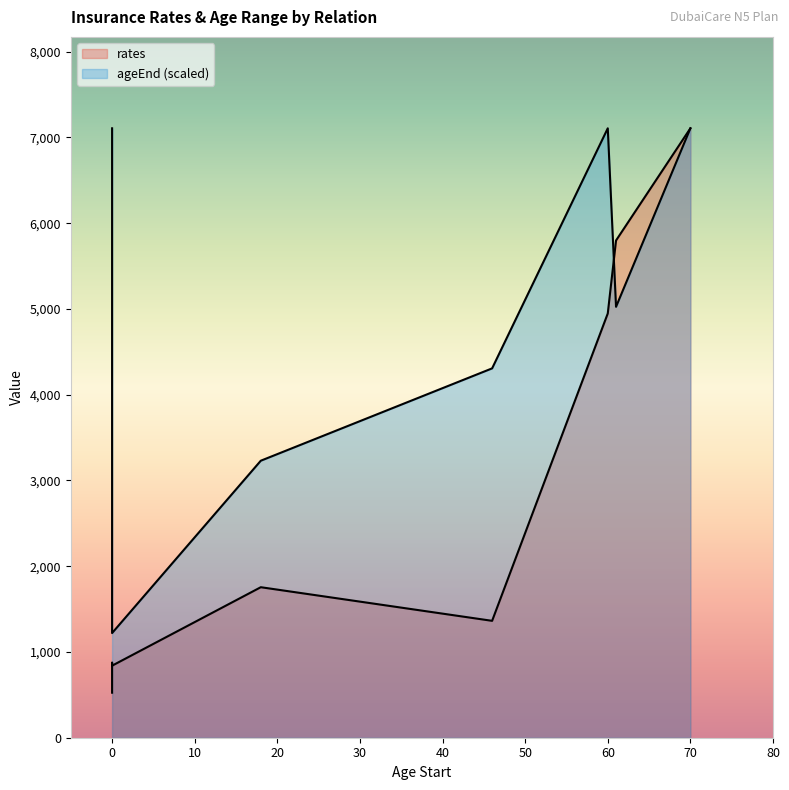

In rates, how many points are higher than both neighbors (excluding endpoints)?

2